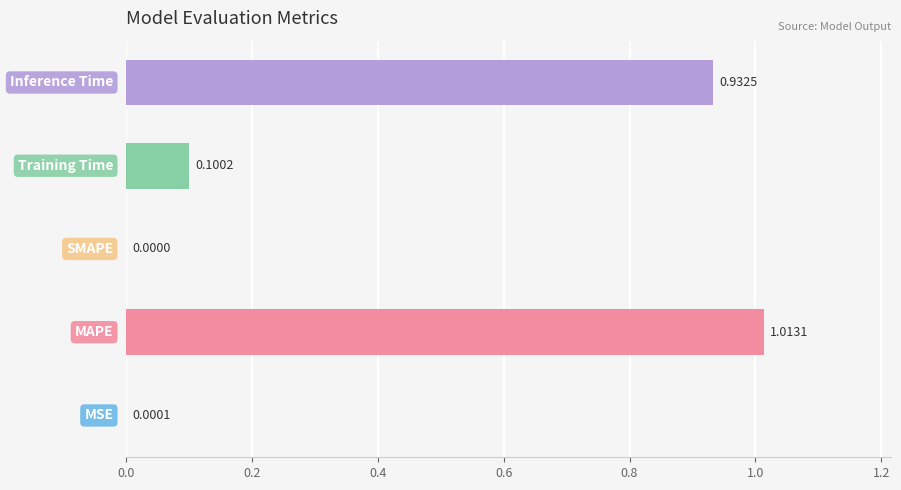

What is the sum of all values?

2.0